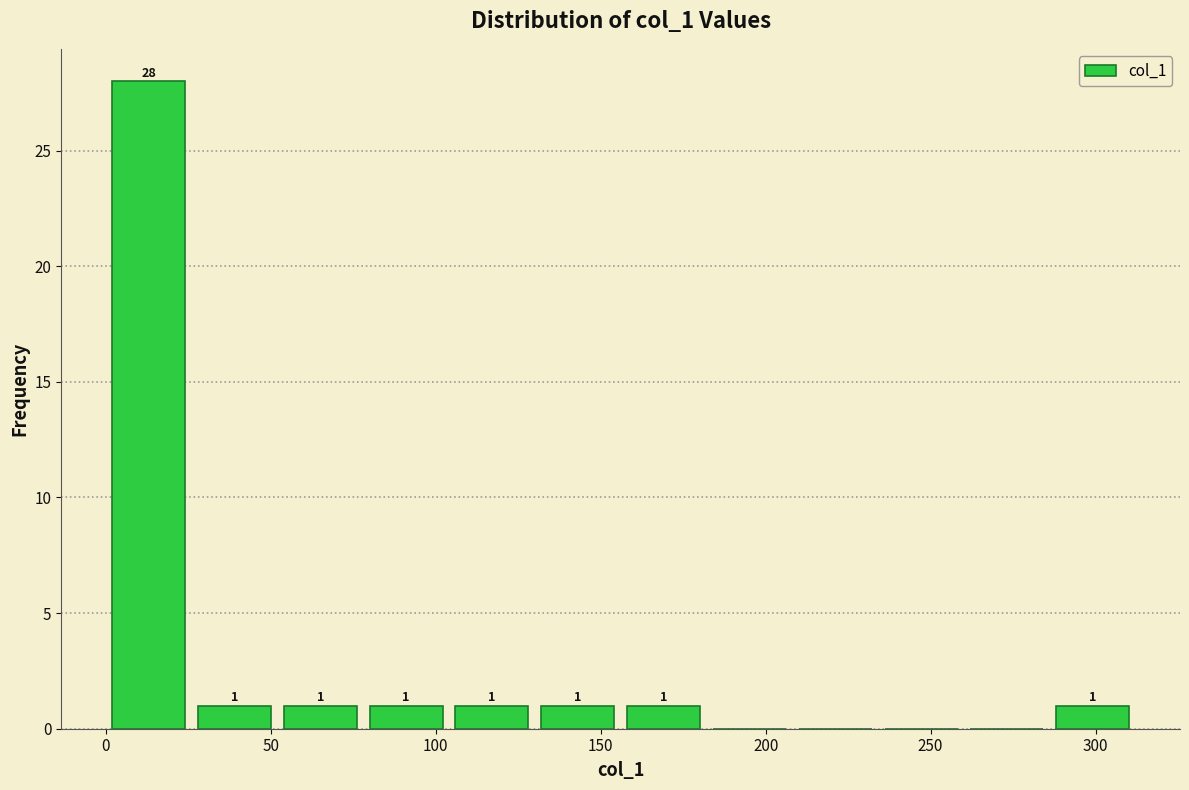

Over which range of the x-axis is the bar tallest?

0 to 25